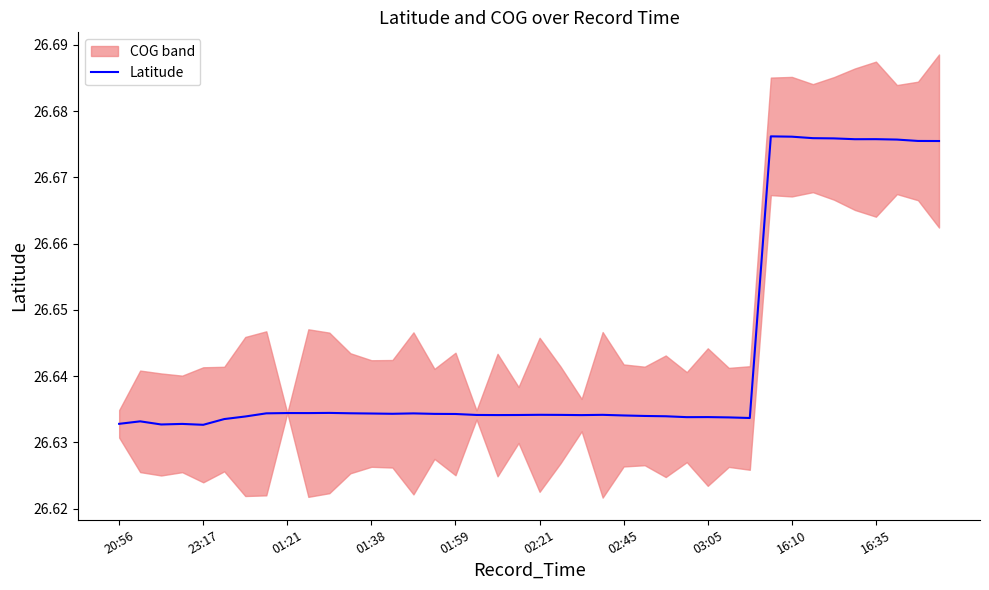

What is the value of the 37th point from the left?

26.7